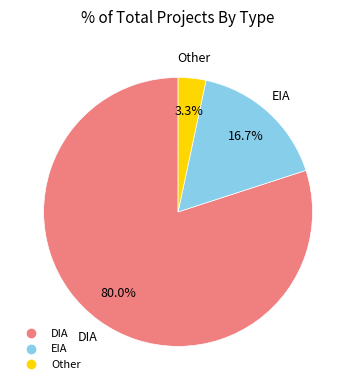

Does any single category account for the majority?

Yes